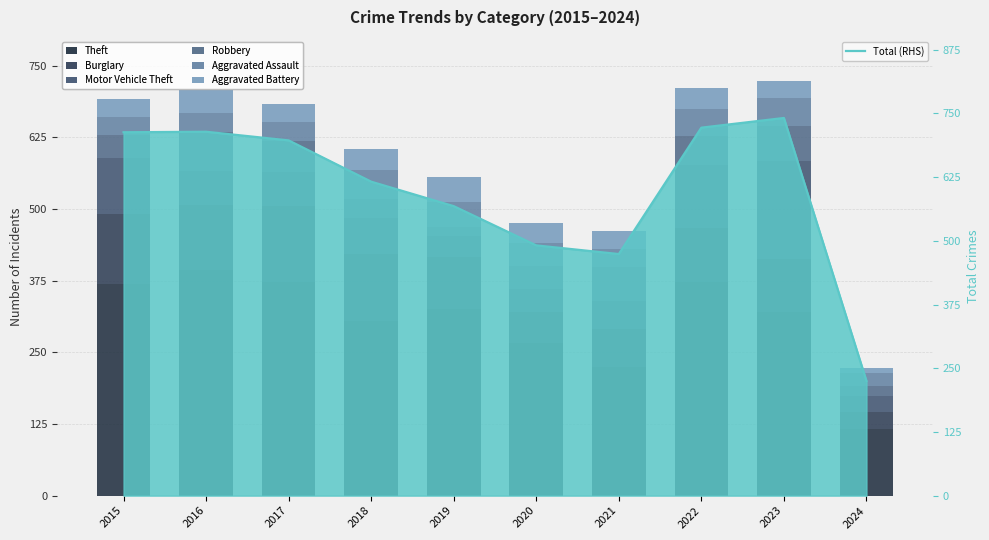

At which category is the sum across all series the highest?

2023